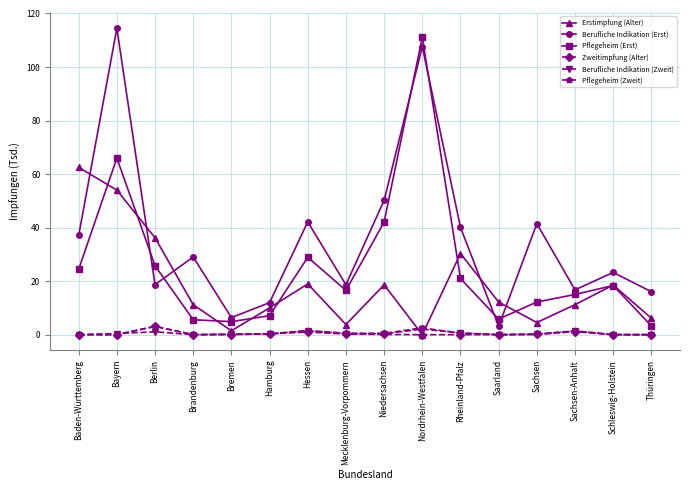

Which series has the widest spread of values?

Berufliche Indikation (Erst)